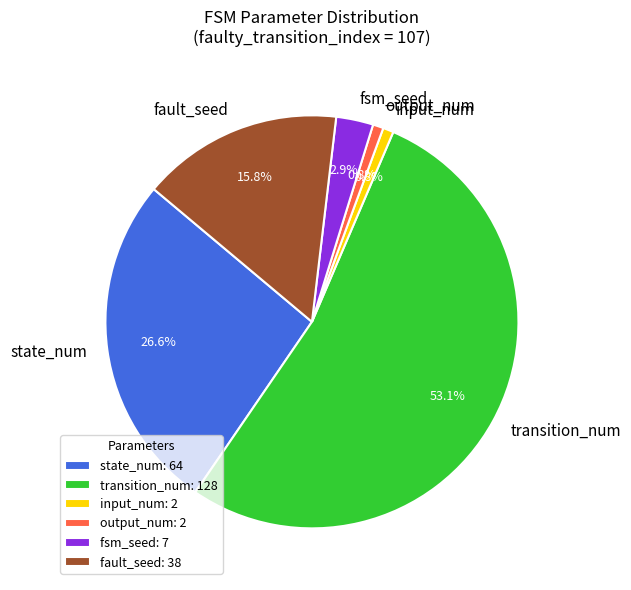

Which has a higher value, state_num or transition_num?

transition_num